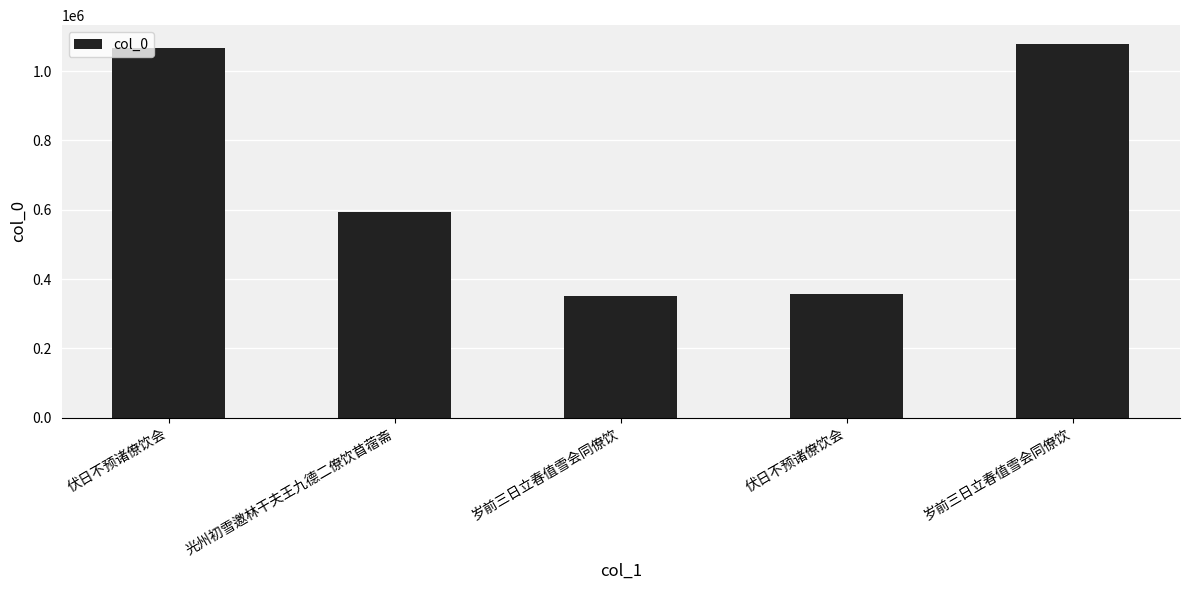

What is the change in value from 岁前三日立春值雪会同僚饮 to 伏日不预诸僚饮会?

+5775